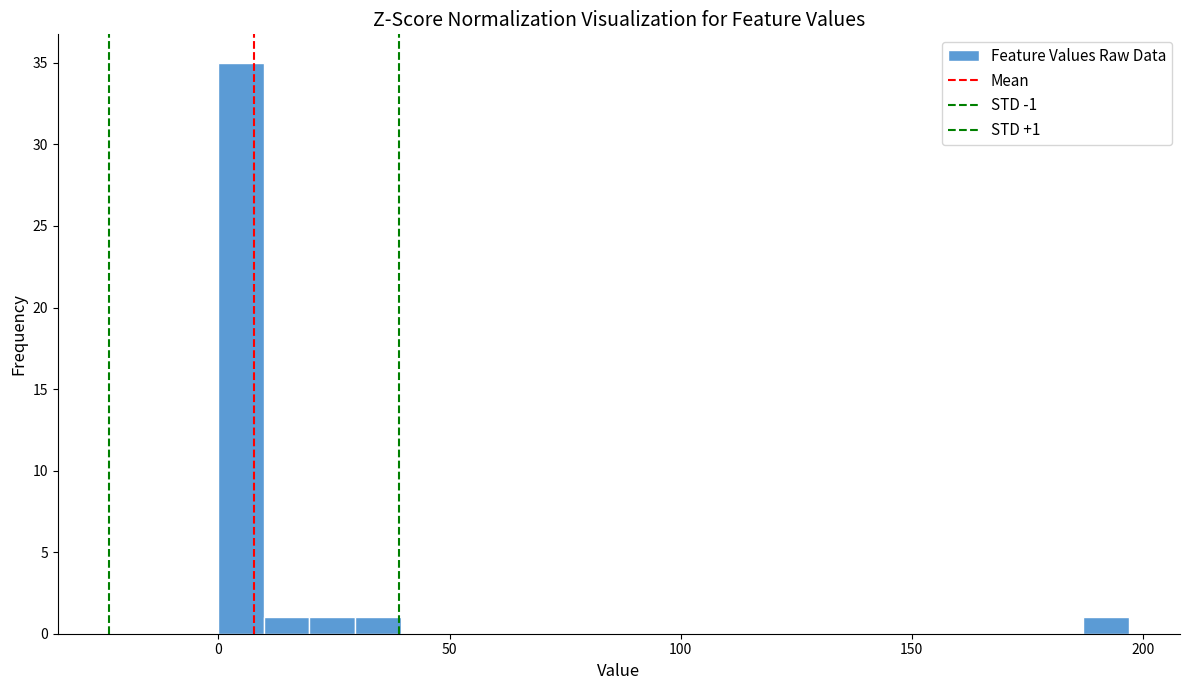

Around what value on the x-axis is the tallest bar? Give the approximate position of its centre, as read against the axis.

5